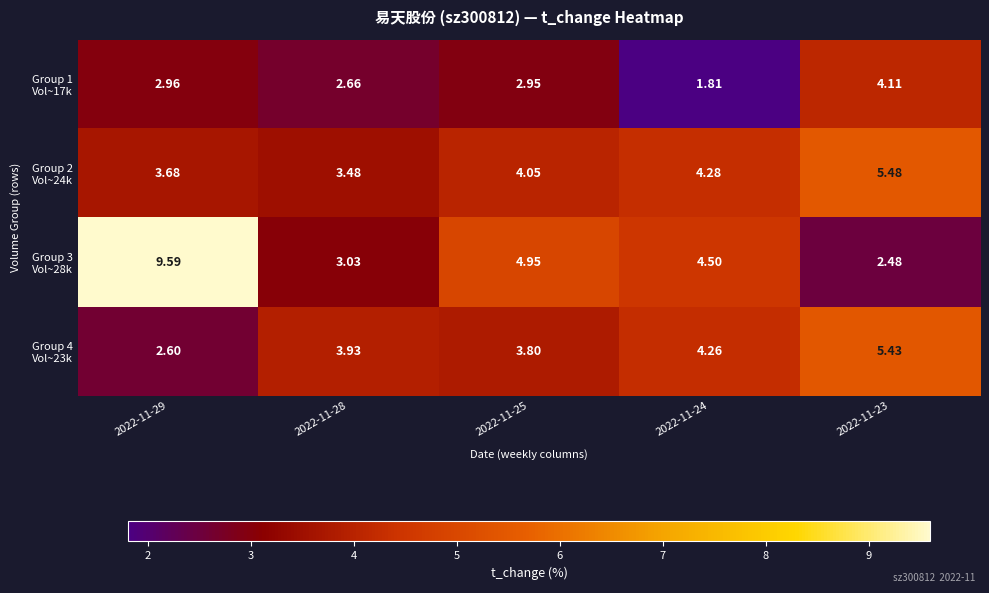

Count the number of data series in this chart.

4